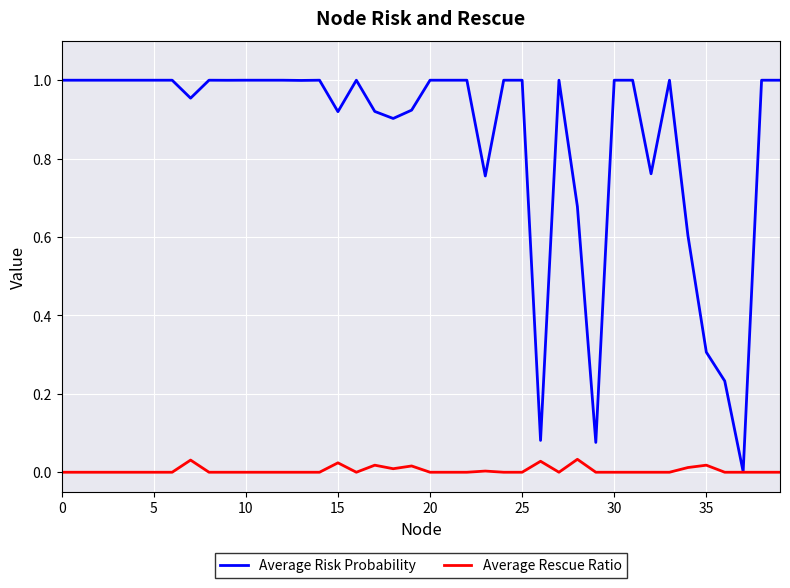

Which series has the largest total across all categories?

Average Risk Probability